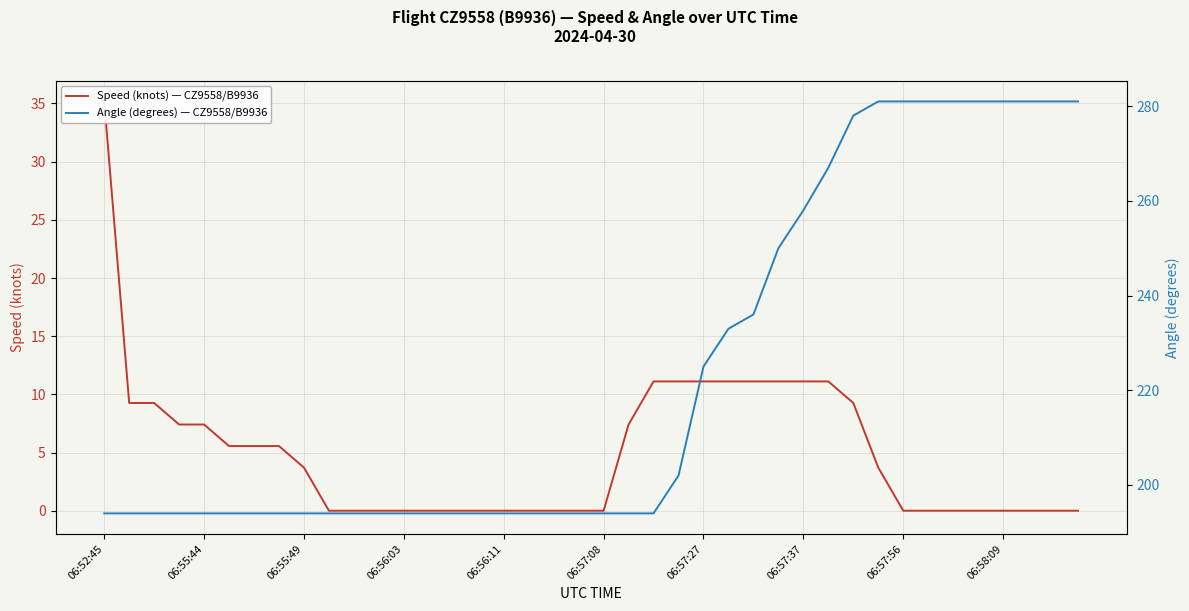

What is the average value of the Speed (knots) — CZ9558/B9936 series?

5.0